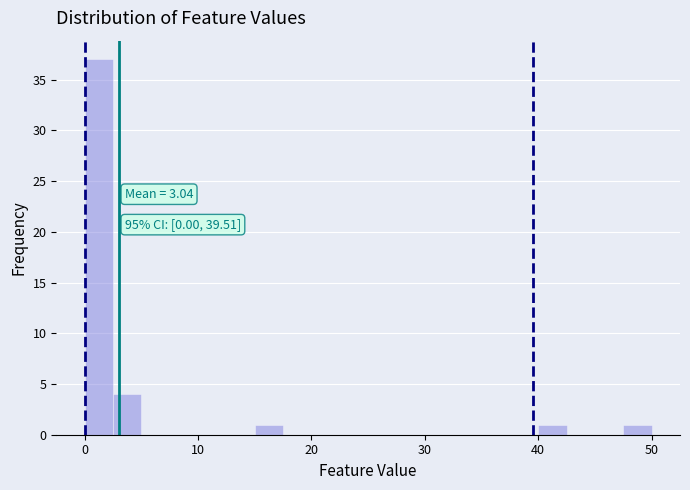

Read against the x-axis, roughly where is the centre of the tallest bar?

1